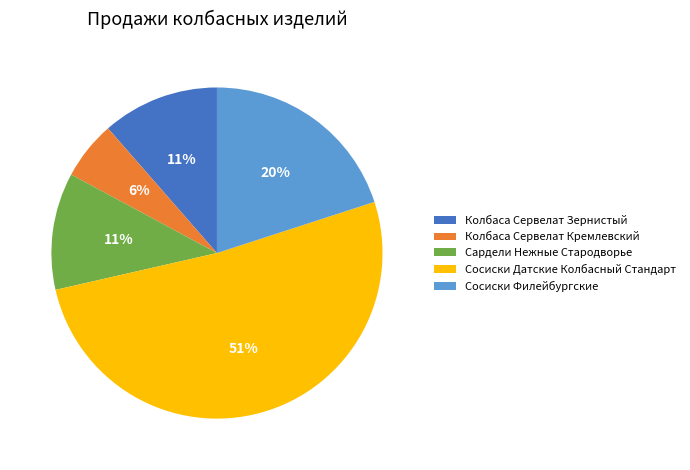

How many slices are in this pie chart?

5